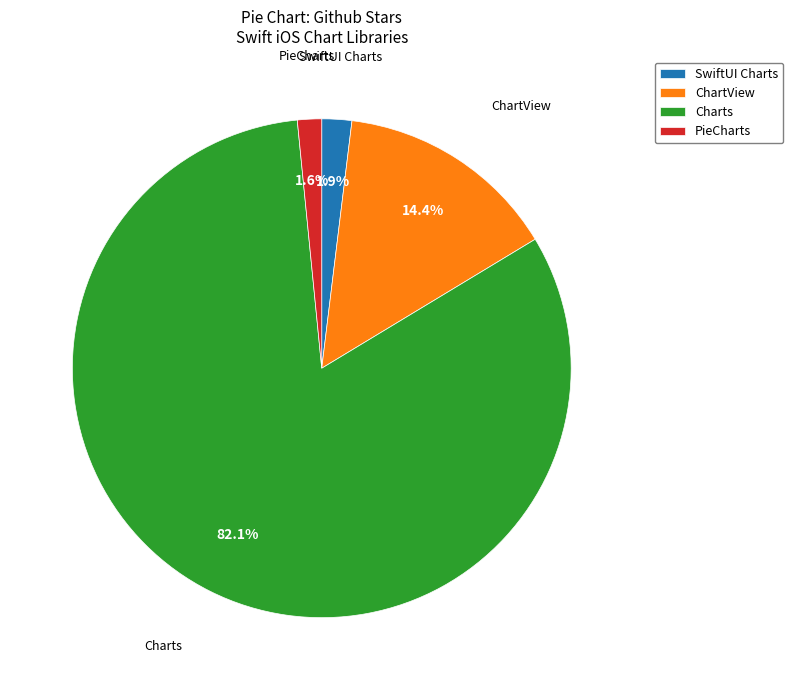

What percentage is the SwiftUI Charts slice, to the nearest percent?

2%